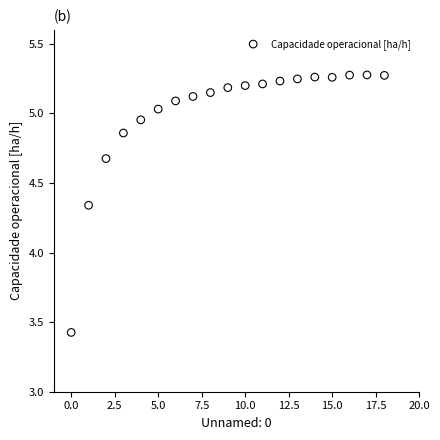

What is the range of Y values (max minus min)?

1.9